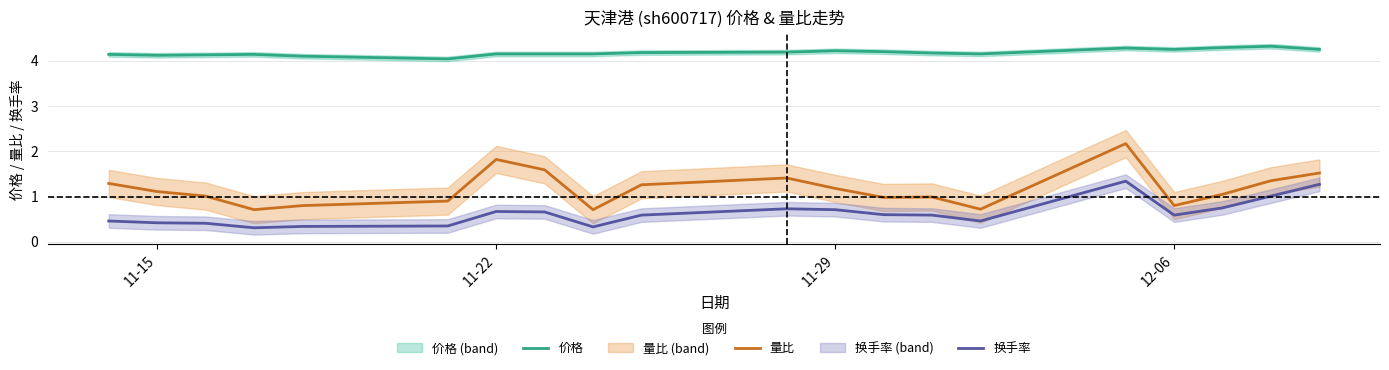

Is this an area chart (filled region under the line)?

No